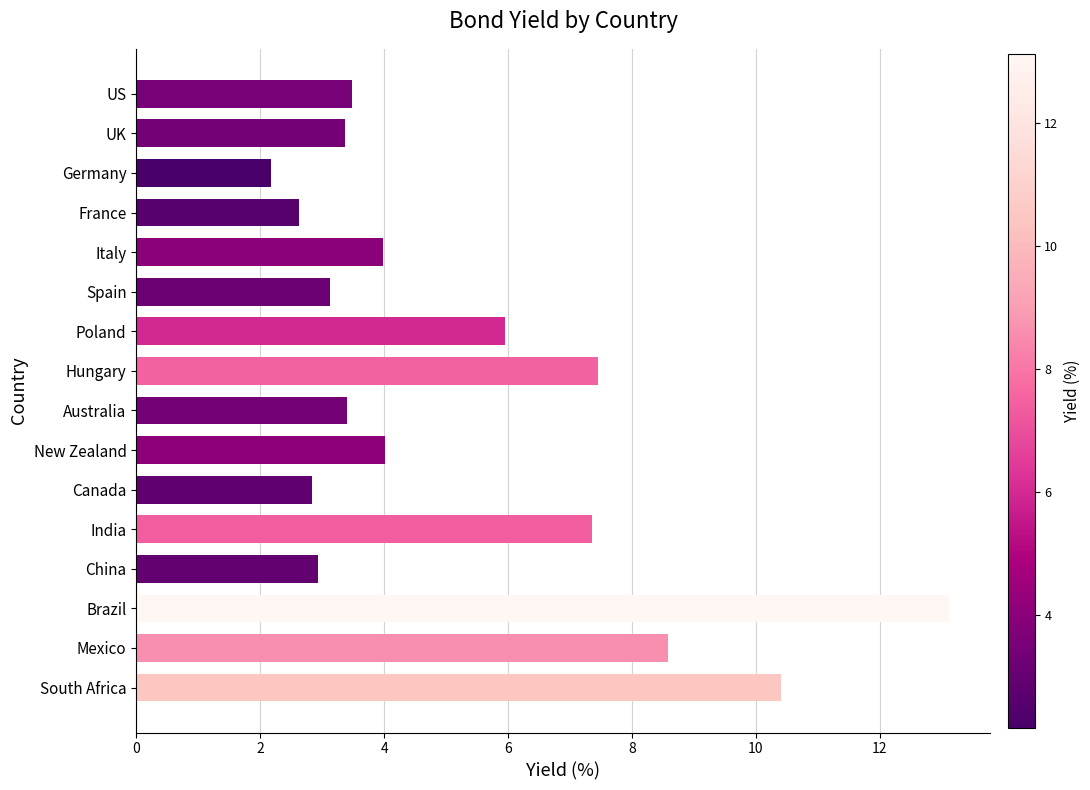

What is the change in value from Italy to Spain?

-0.9